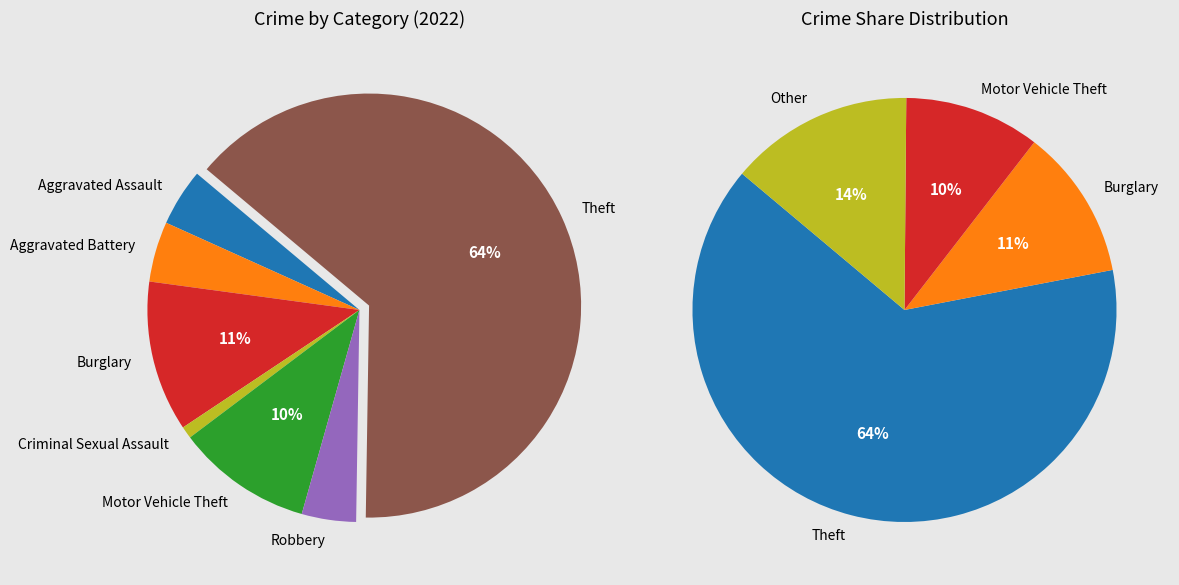

The Burglary slice represents 11% of the pie. True or false?

True